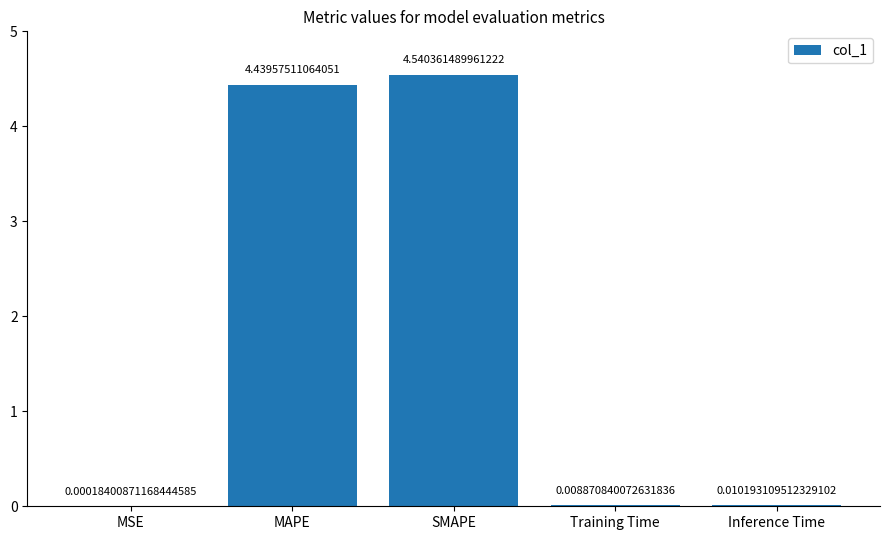

At which category does the chart reach its peak across all series?

SMAPE